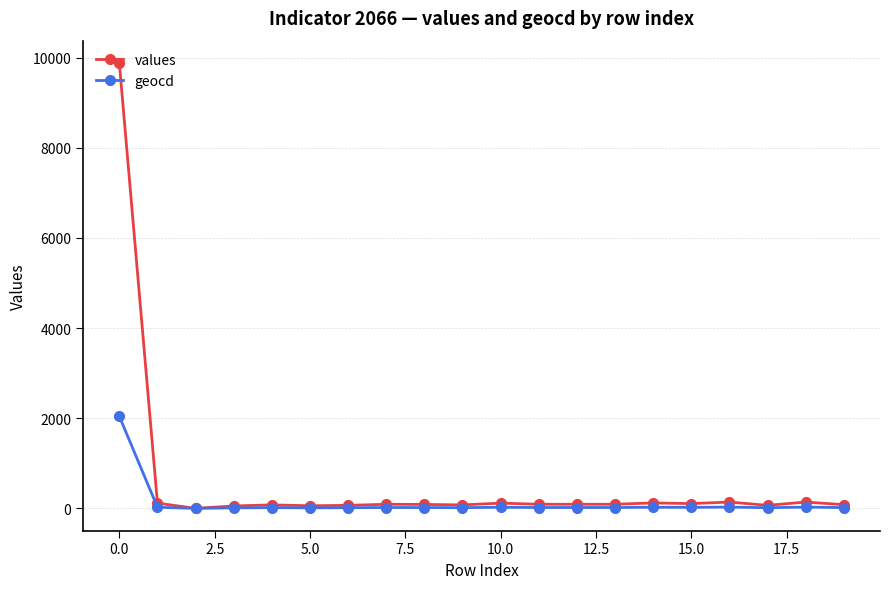

Which series has the widest spread of values?

values